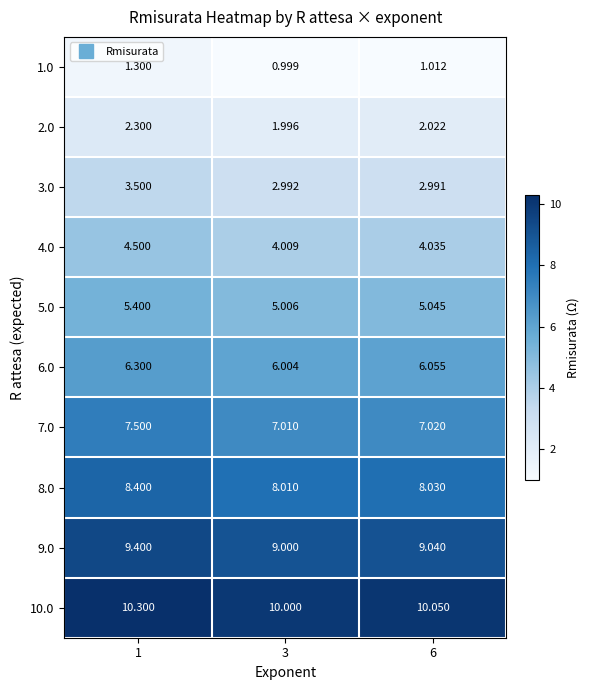

Is the value of 1.0 at 6 greater than the value of 9.0 at 3?

No